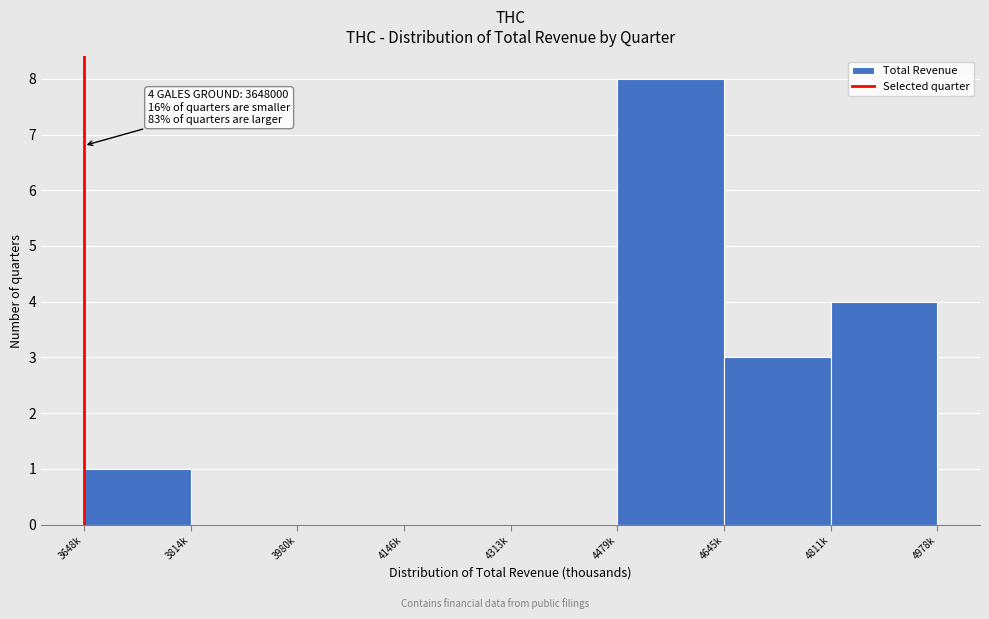

Reading left to right, list all the values displayed in this chart.

3648k=1	3814k=0	3980k=0	4146k=0	4313k=0	4479k=8	4645k=3	4811k=4